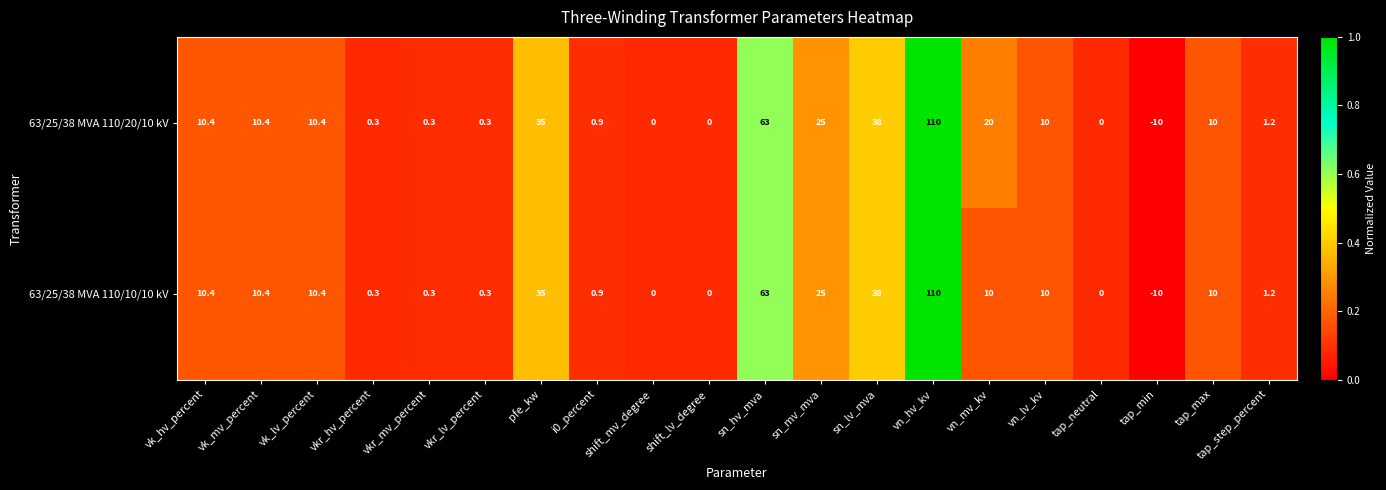

How many series are shown in this chart?

2